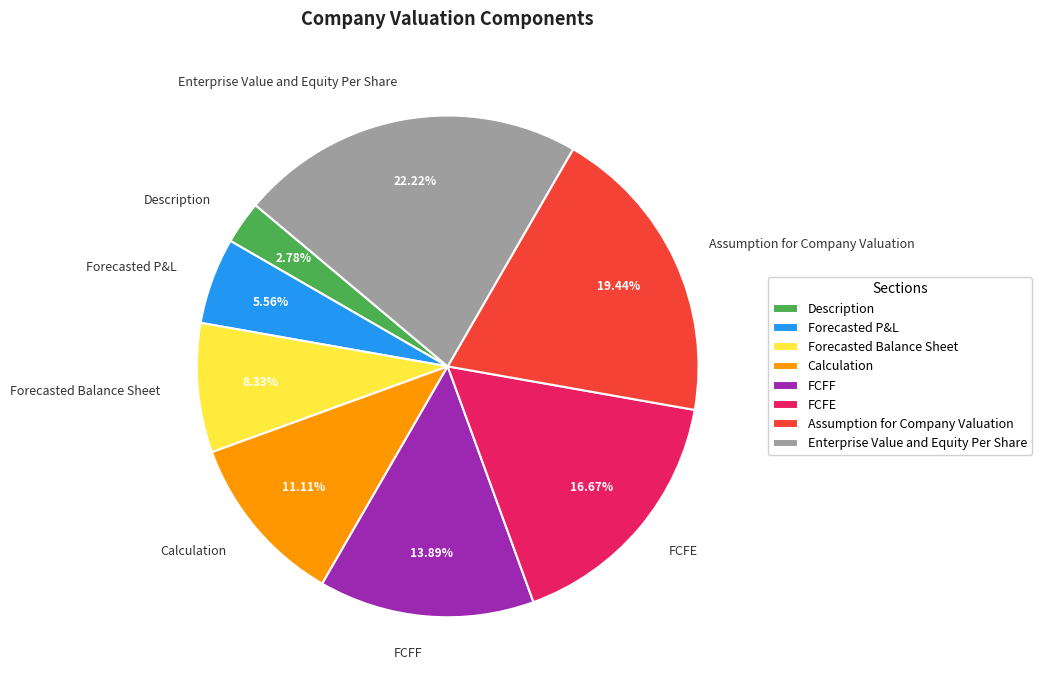

Between Calculation and Enterprise Value and Equity Per Share, which is larger?

Enterprise Value and Equity Per Share